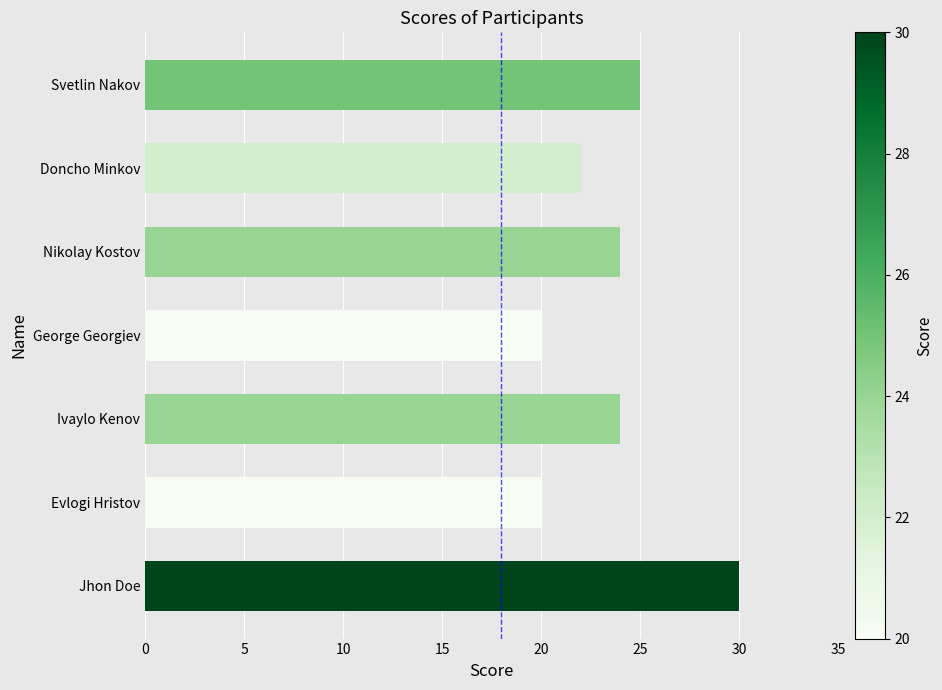

What position from the top is Evlogi Hristov?

6